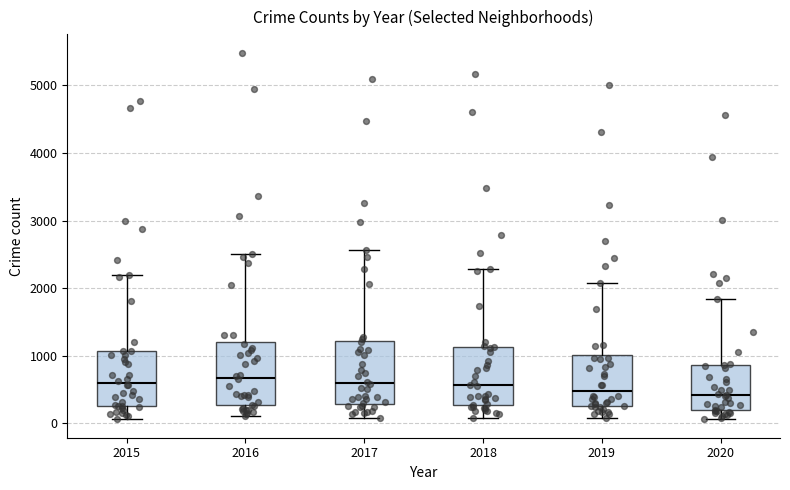

Reading left to right, transcribe this box plot: for each box, give where its median line is, the range the box spans, and where its two whiskers end, as read against the y-axis. The values are not printed on the chart, so give them approximately, as read against the axis.

2015: median 600, box 300 to 1100, whiskers 100 to 2200
2016: median 700, box 300 to 1200, whiskers 100 to 2500
2017: median 600, box 300 to 1200, whiskers 100 to 2600
2018: median 600, box 300 to 1100, whiskers 100 to 2300
2019: median 500, box 300 to 1000, whiskers 100 to 2100
2020: median 400, box 200 to 900, whiskers 100 to 1800